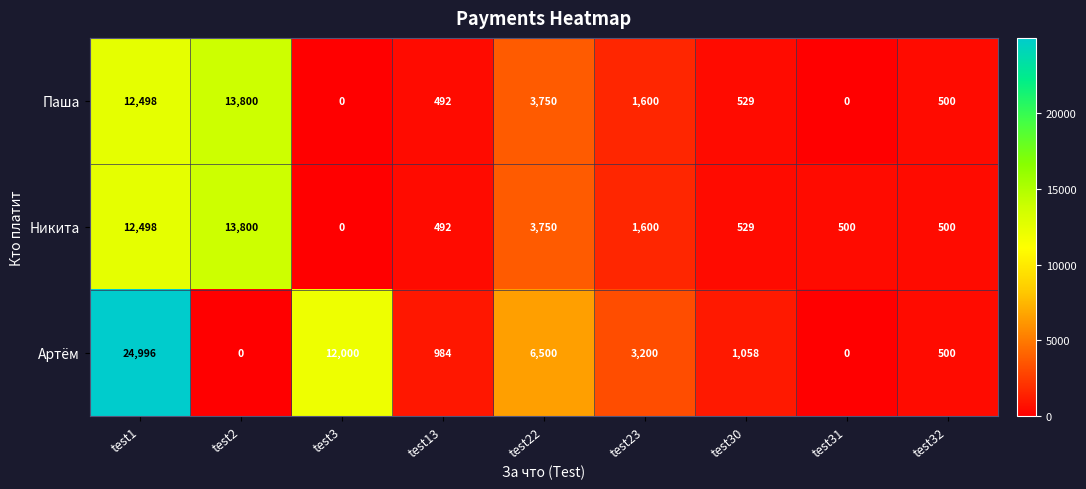

At which category is the sum across all series the highest?

test1